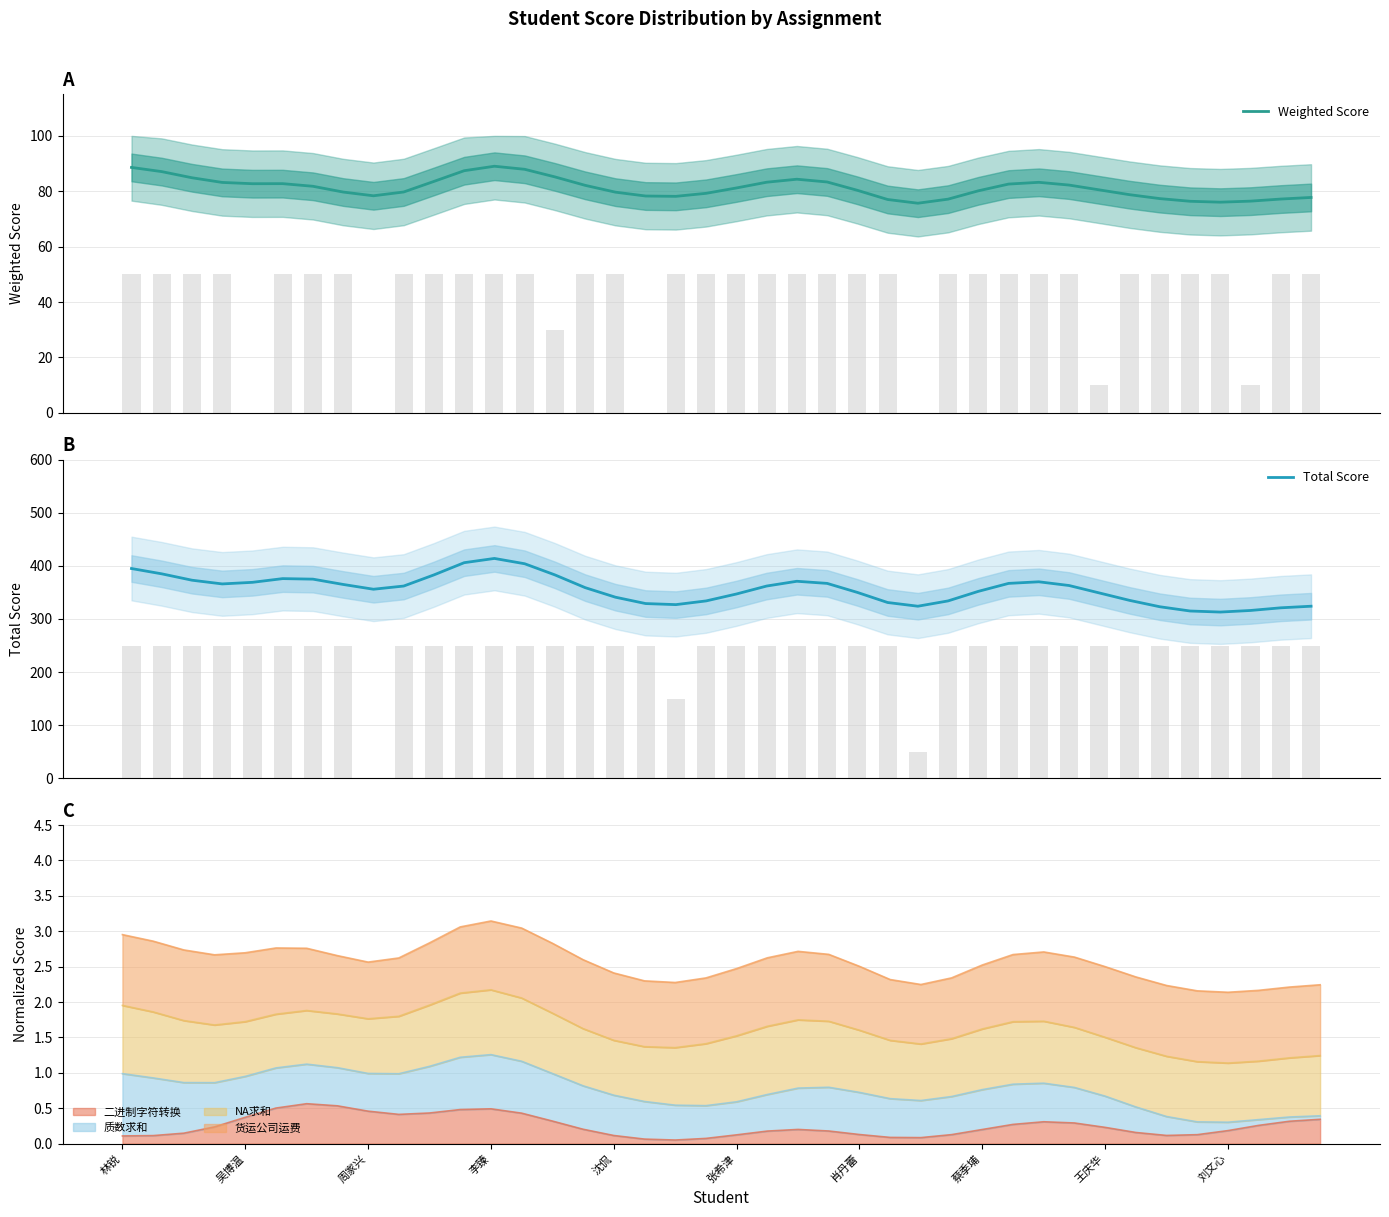

At which label does Weighted Score first exceed 81?

林锐